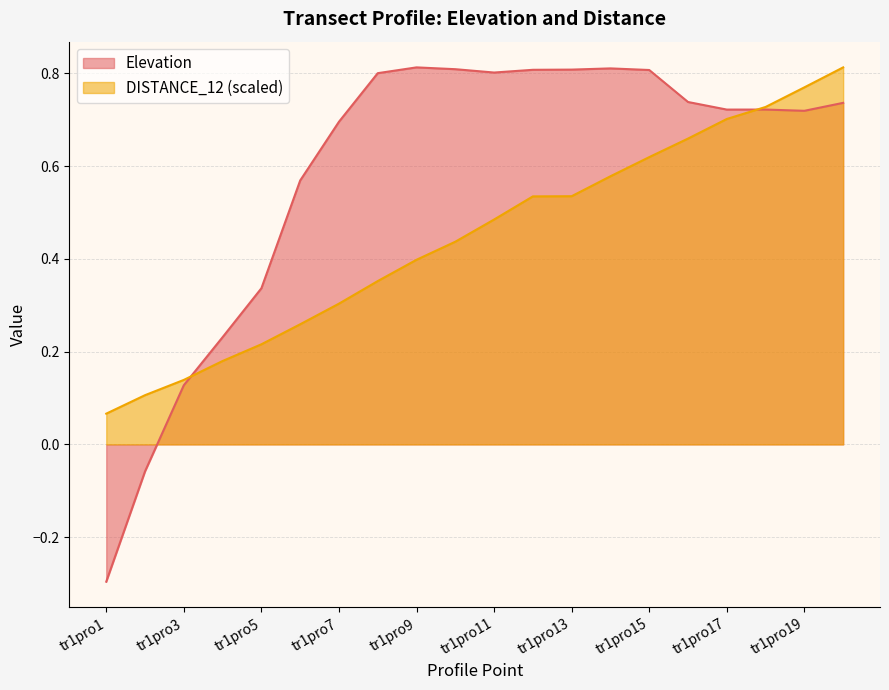

What is the sum of the Elevation values at tr1pro9 and tr1pro18?

1.5